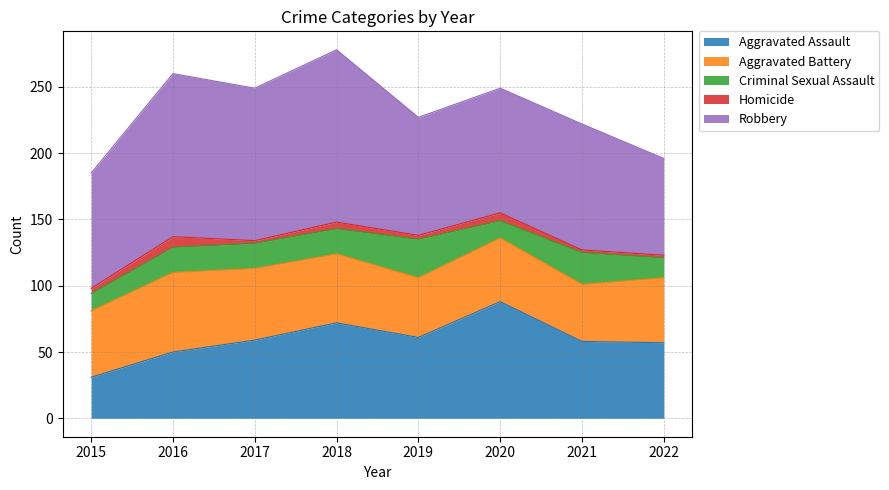

Where is Criminal Sexual Assault nearest to the value 21?

2016